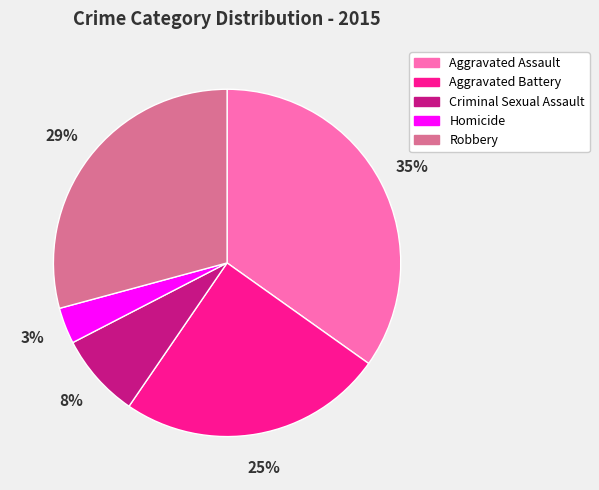

Combined, do Aggravated Assault and Homicide account for over 50%?

No